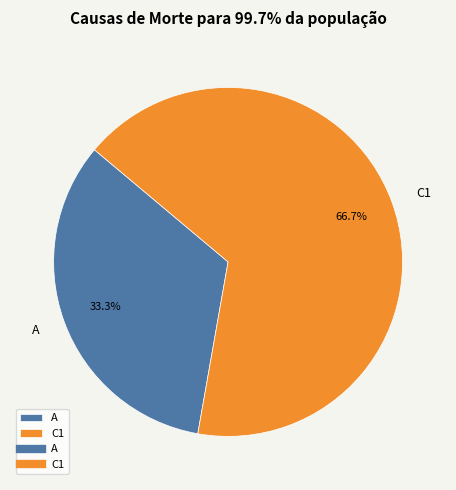

Approximately how many times larger is the value at C1 compared to A?

2.0